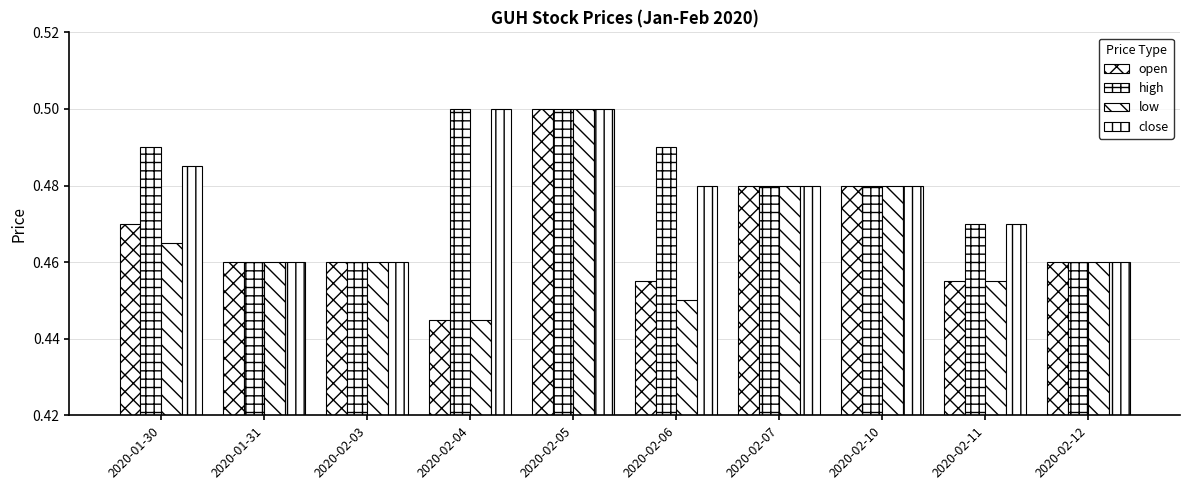

What is the approximate value of open at 2020-02-10?

0.5